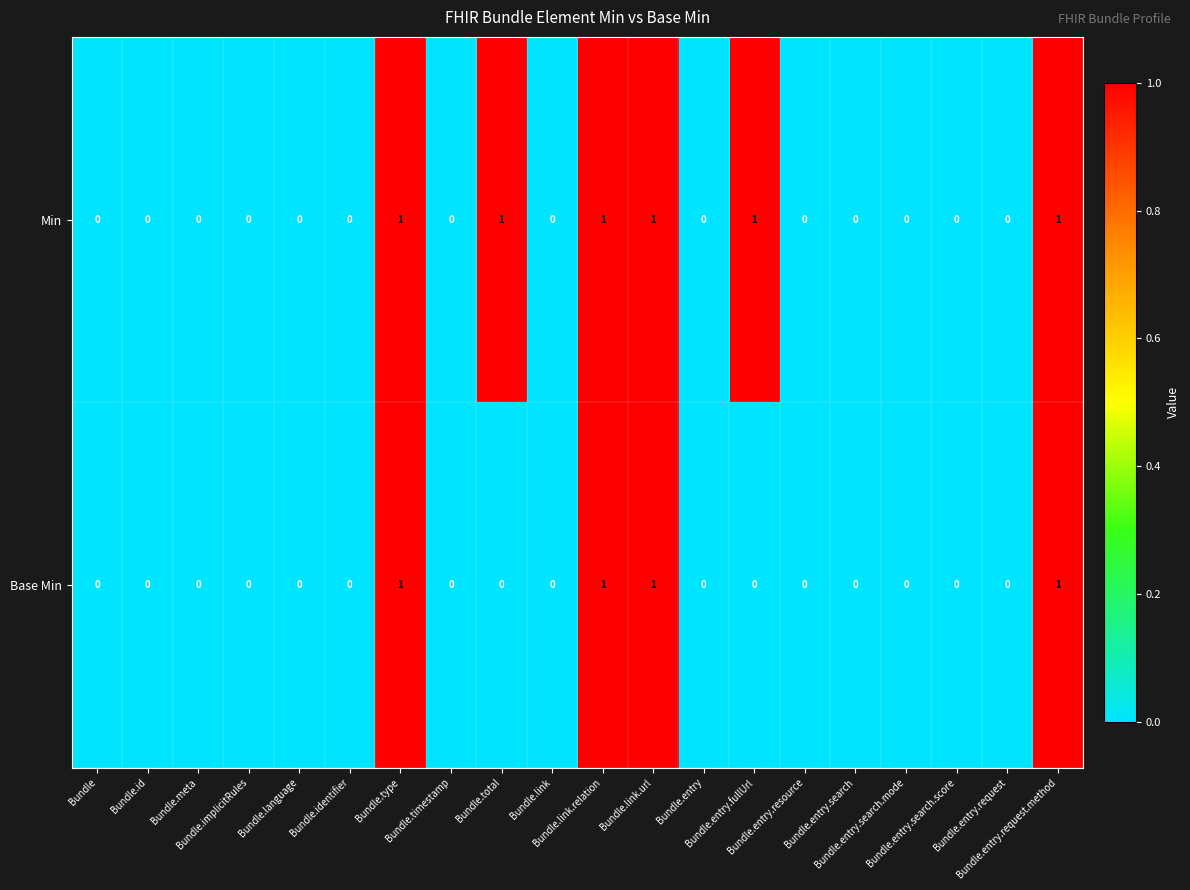

Count the Min values in the range 0 to 1.

20